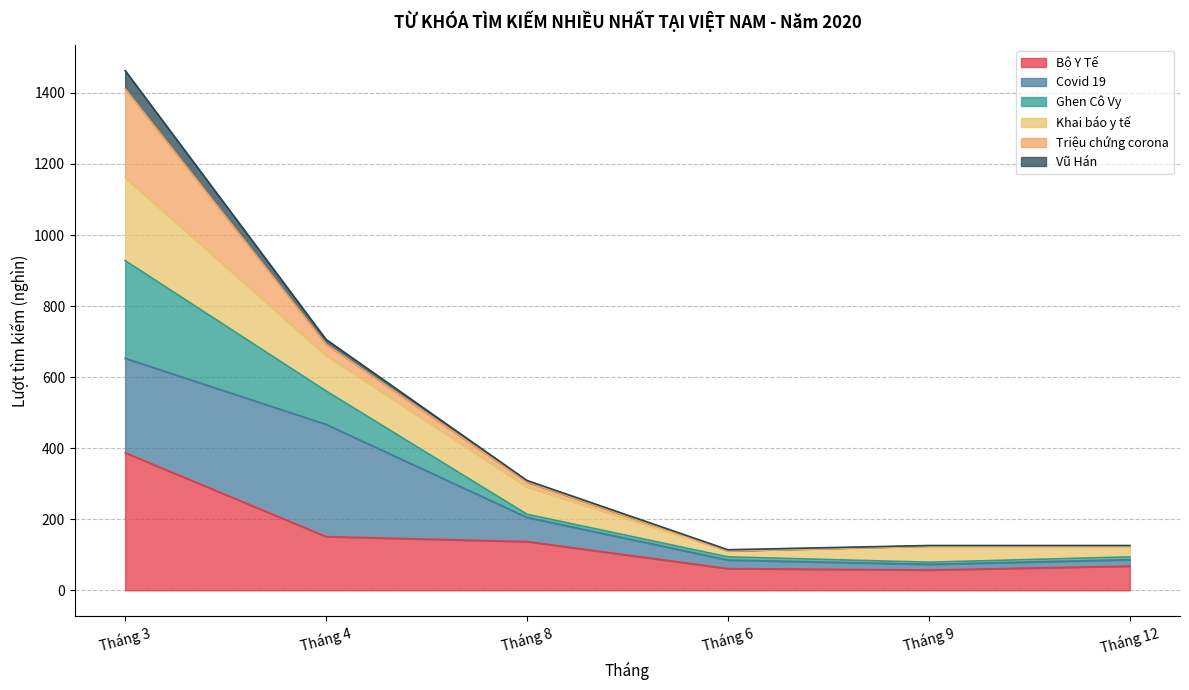

Which series changed the most between Tháng 6 and Tháng 12?

Khai báo y tế